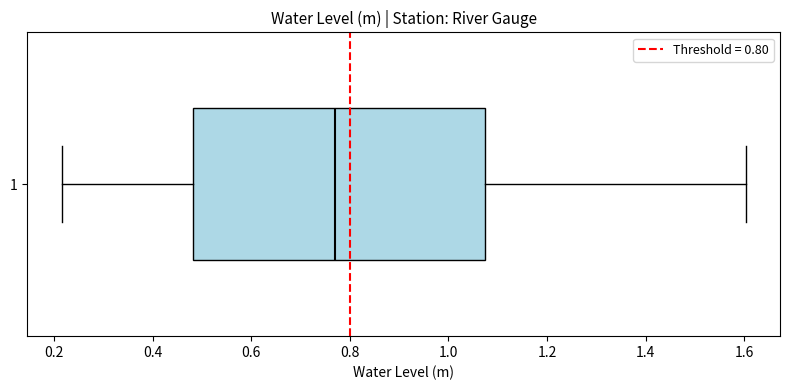

Read this box plot against the x-axis: the position of the median line, the range covered by the box, and the ends of both whiskers. The values are not printed on the chart, so give them approximately, as read against the axis.

median 0.76, box 0.48 to 1.08, whiskers 0.22 to 1.60